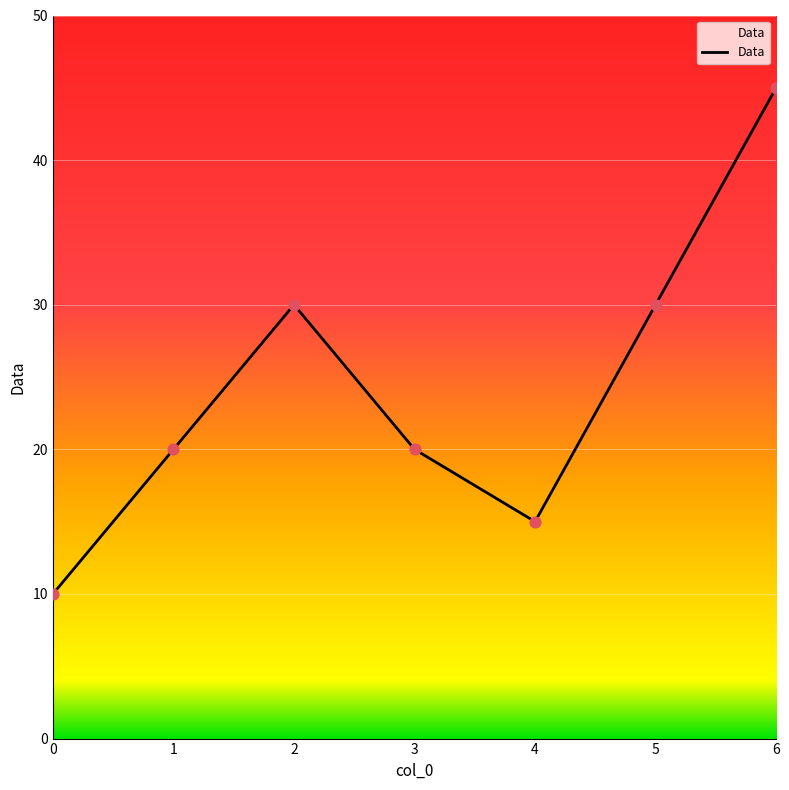

What is the ratio of the value at 4 to the value at 3?

0.8